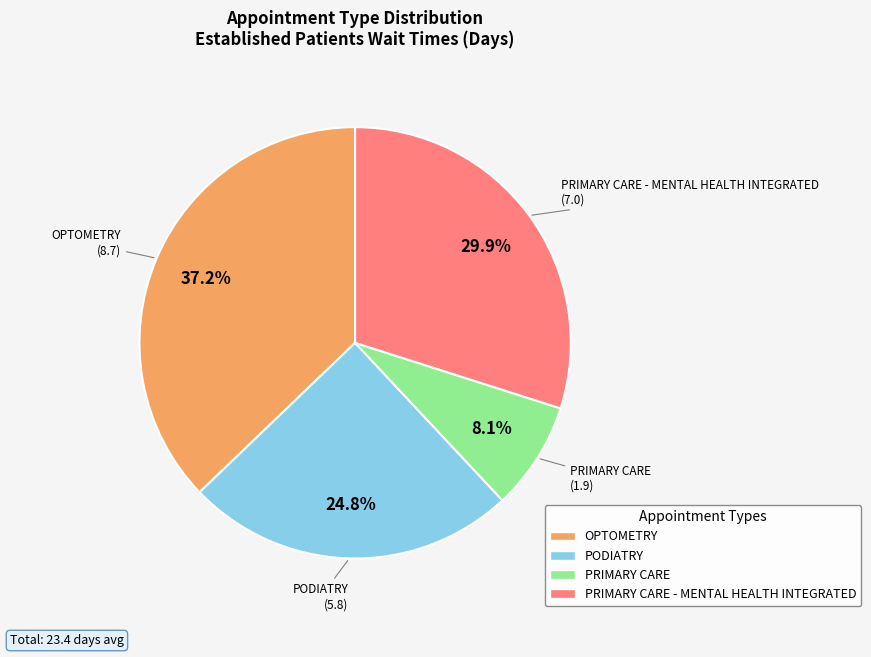

What is the ratio of the value at OPTOMETRY to the value at PODIATRY?

1.5